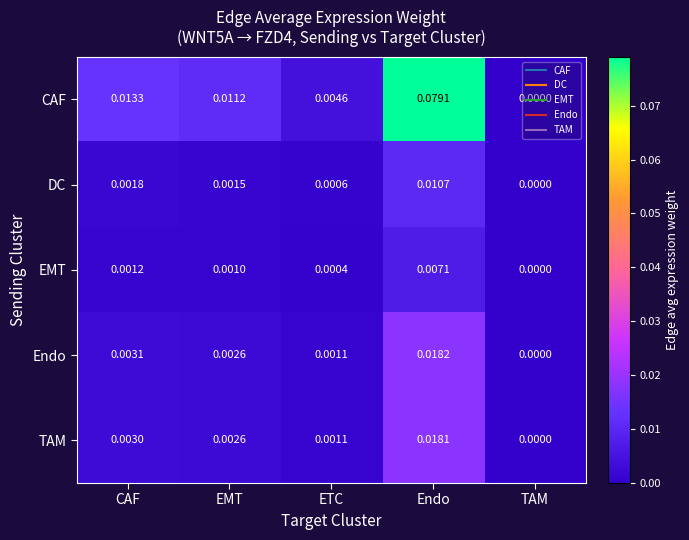

Between CAF and Endo, which series saw the biggest shift?

CAF